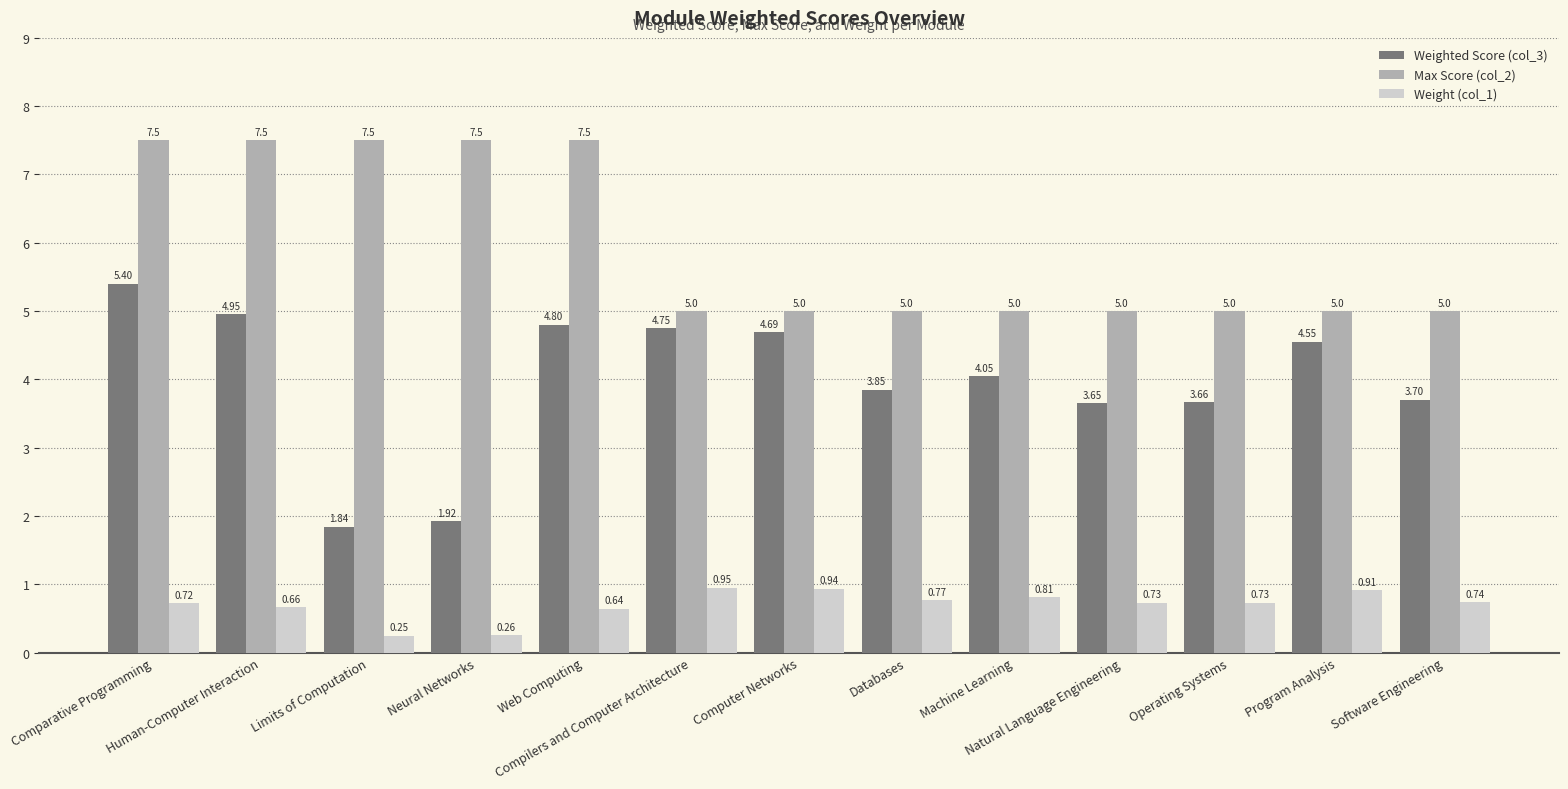

At which category is the sum across all series the highest?

Comparative Programming